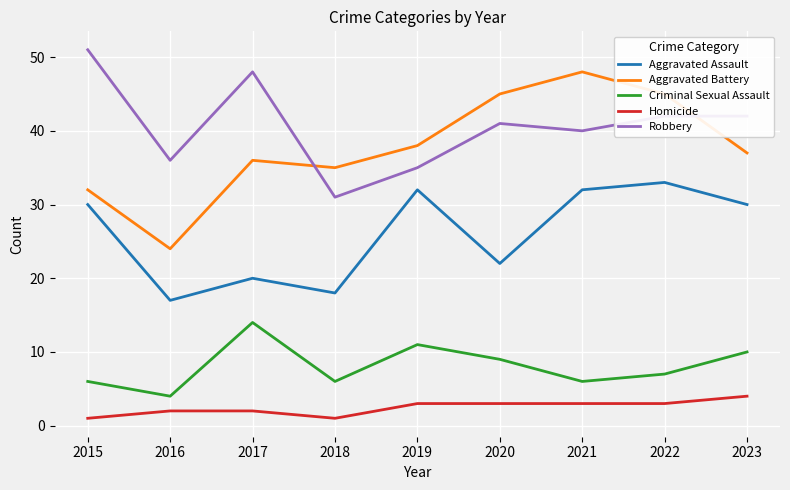

What are all the series names shown in the legend?

Aggravated Assault, Aggravated Battery, Criminal Sexual Assault, Homicide, Robbery